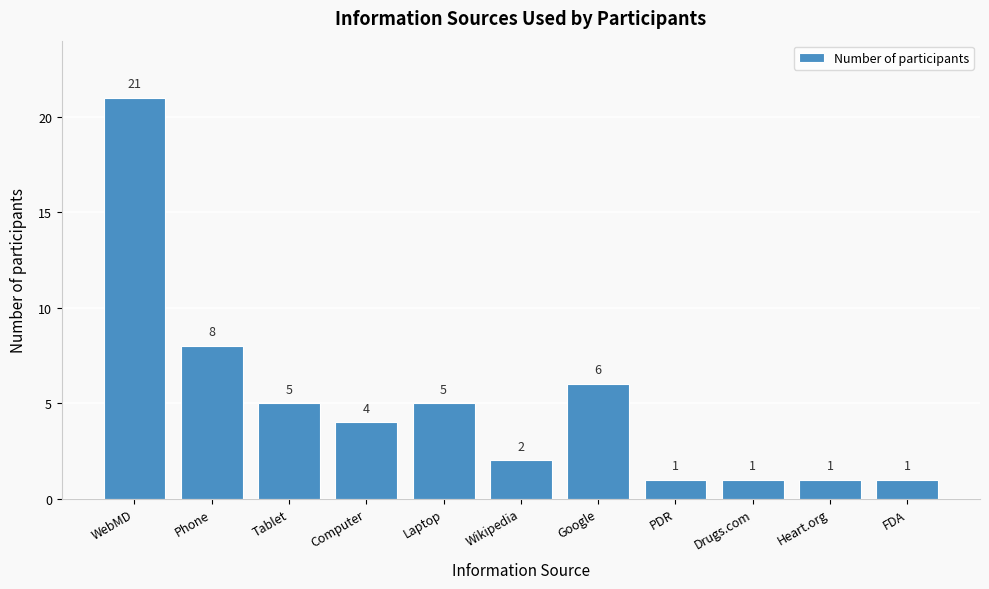

Reading right to left, list all the values displayed in this chart.

FDA=1	Heart.org=1	Drugs.com=1	PDR=1	Google=6	Wikipedia=2	Laptop=5	Computer=4	Tablet=5	Phone=8	WebMD=21